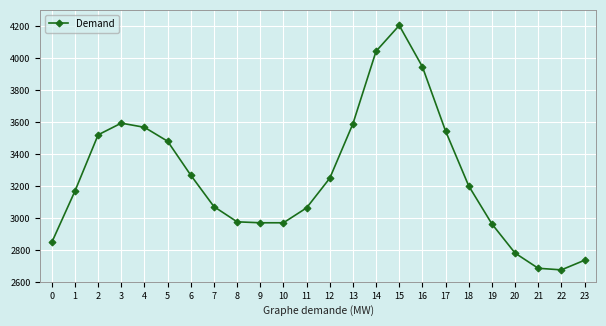

Where is the first local maximum?

3